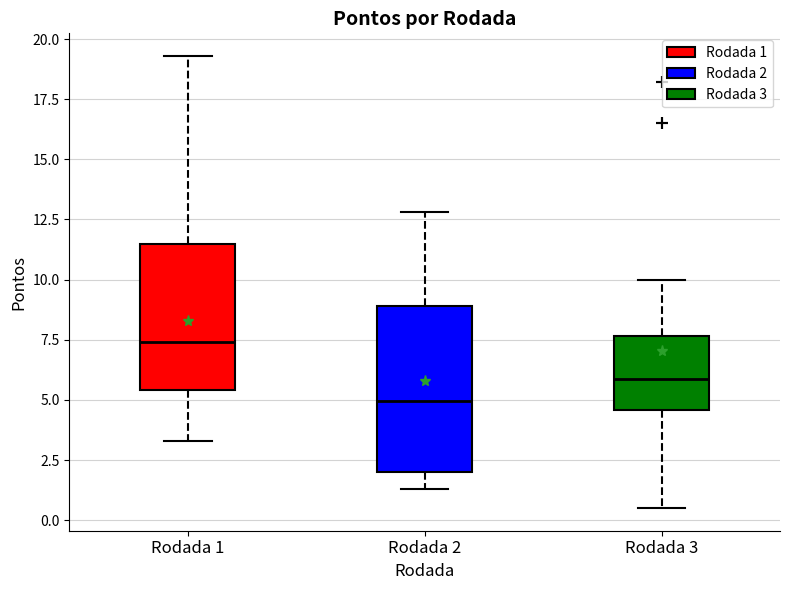

Where does the upper whisker of the box for Rodada 3 end on the y-axis? The values are not printed on the chart, so give them approximately, as read against the axis.

10.0